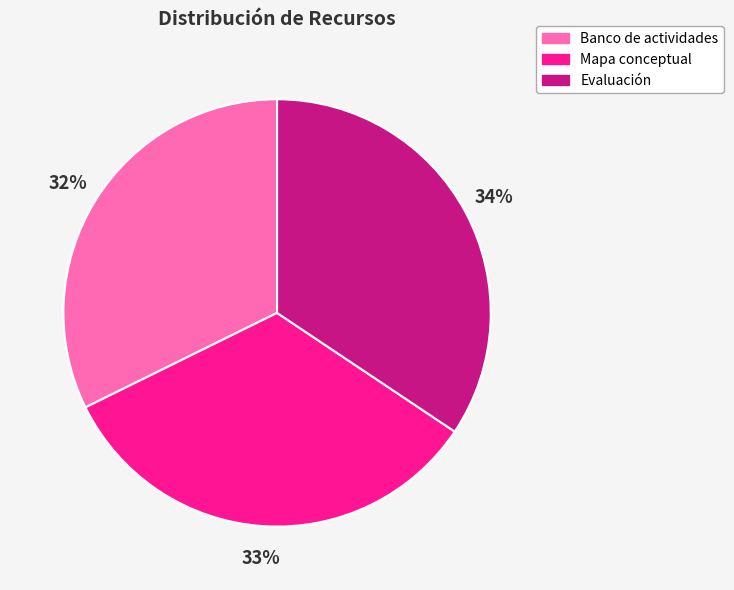

Do Mapa conceptual and Banco de actividades together represent more than half of the pie?

Yes